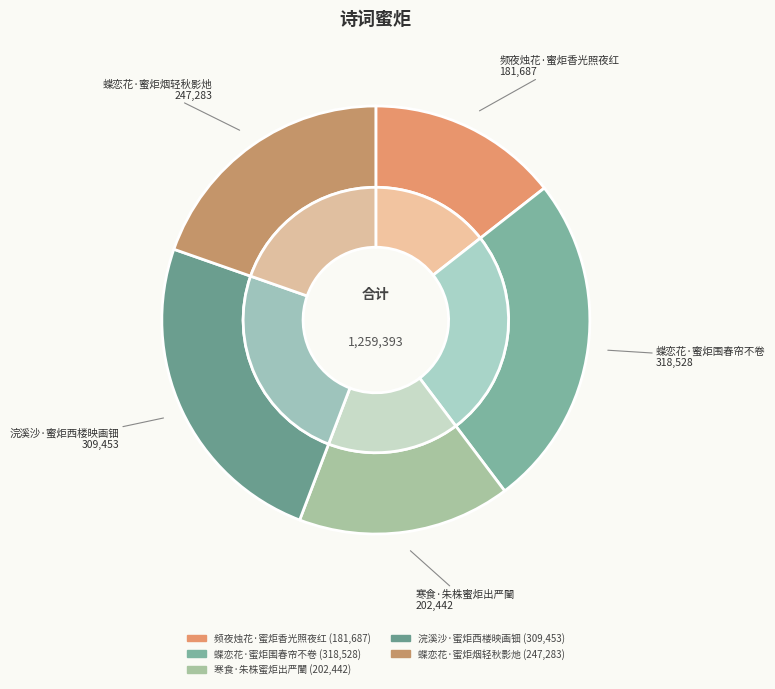

How much of the chart is everything except 蝶恋花·蜜炬烟轻秋影灺?

80.4%